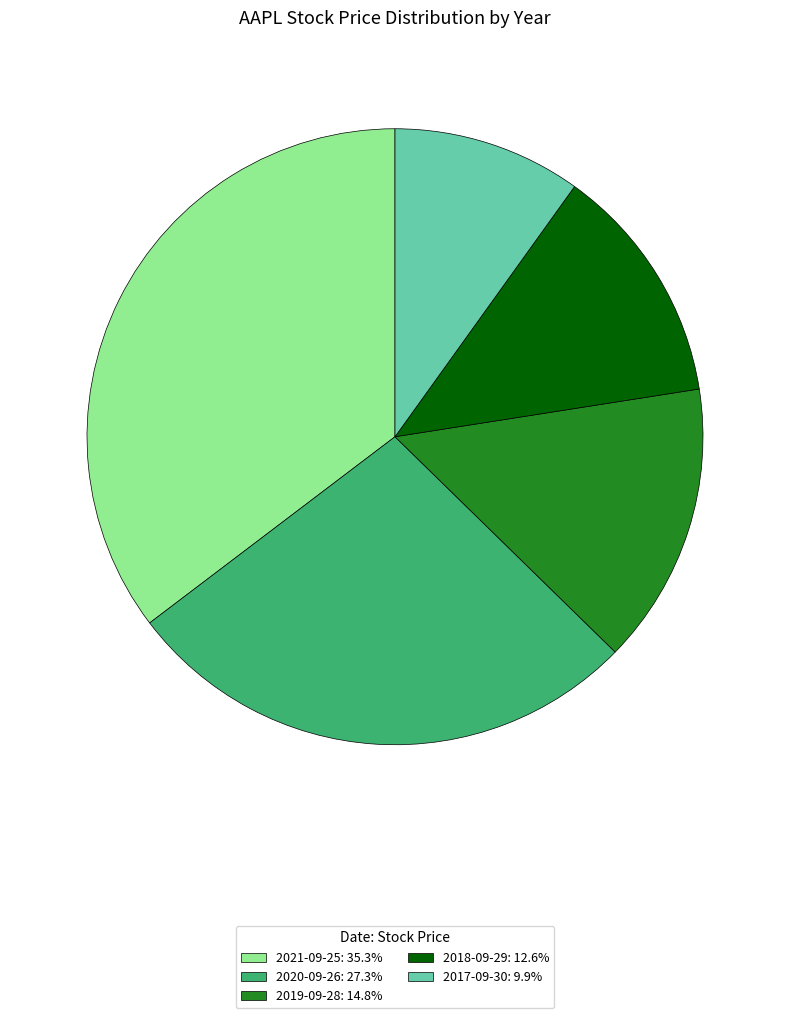

Rank the categories by value from lowest to highest.

2017-09-30, 2018-09-29, 2019-09-28, 2020-09-26, 2021-09-25